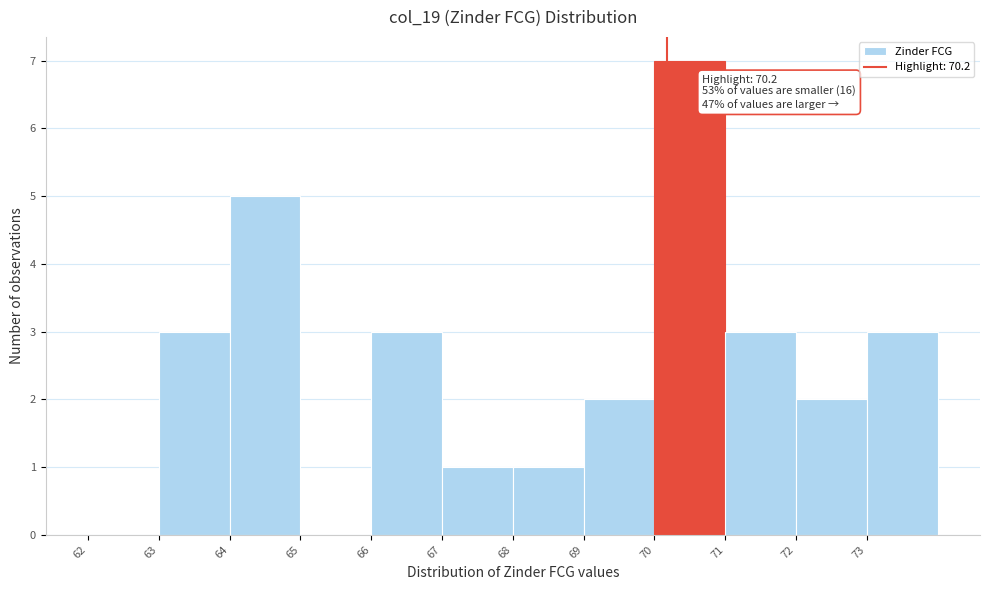

Which range on the x-axis has the tallest bar?

70 to 71